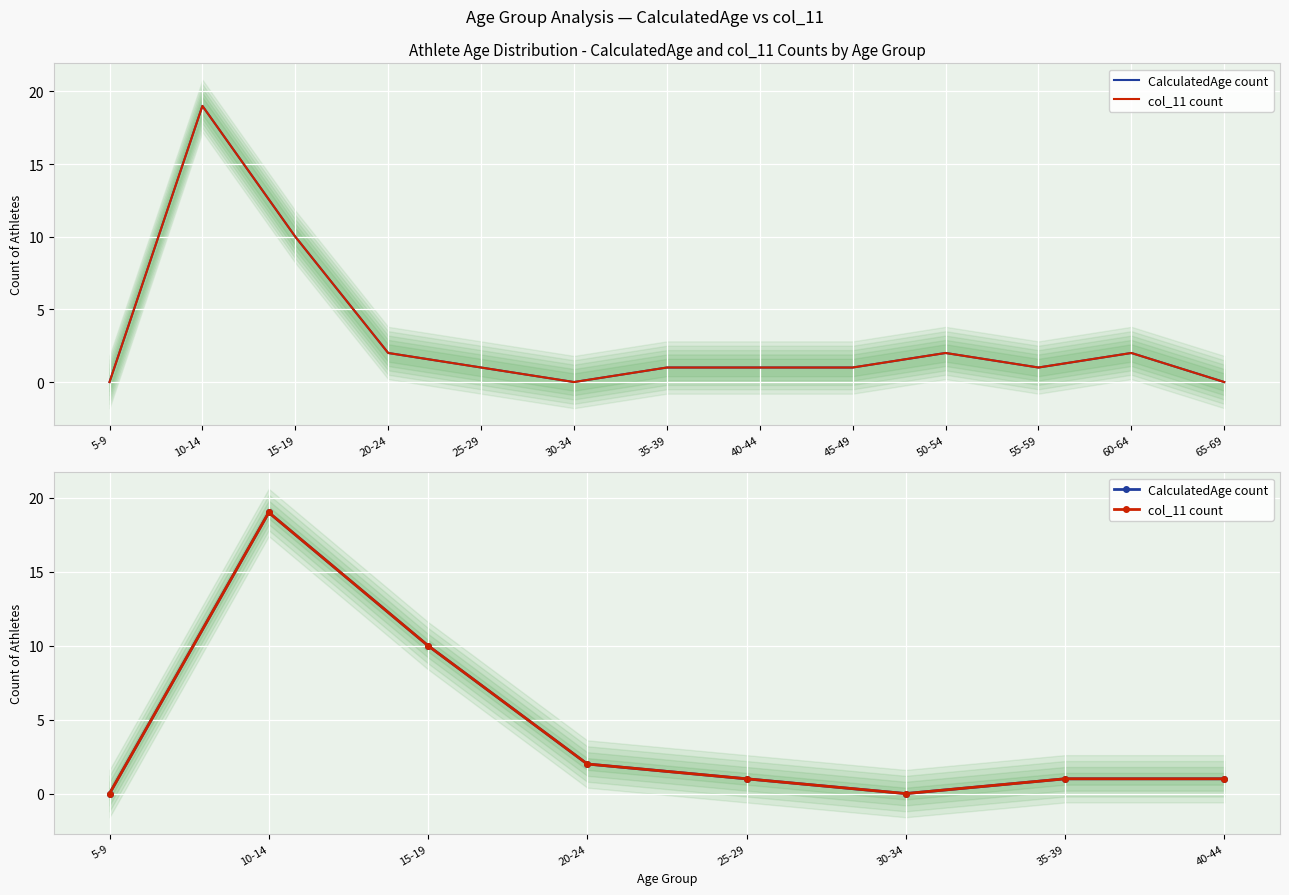

What is the label of the 8th point from the right?

5-9